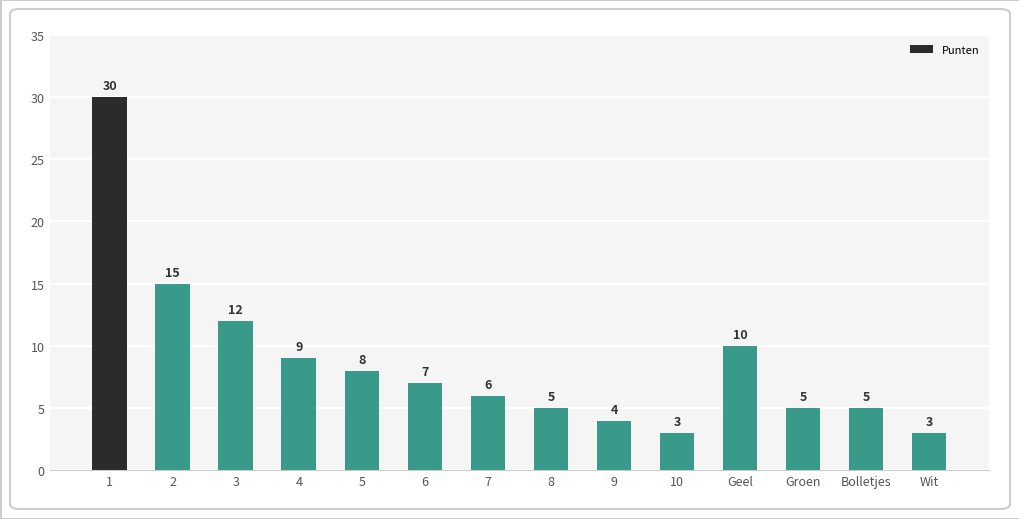

True or false: the data shows 3 at 10.

True